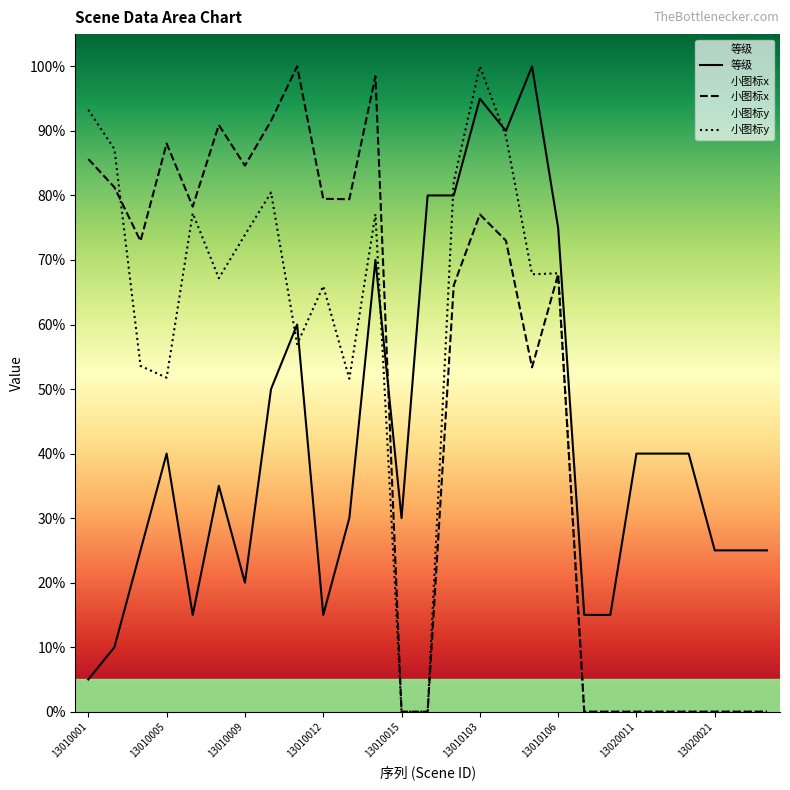

What is the sum of all 小图标y values?

1243.2